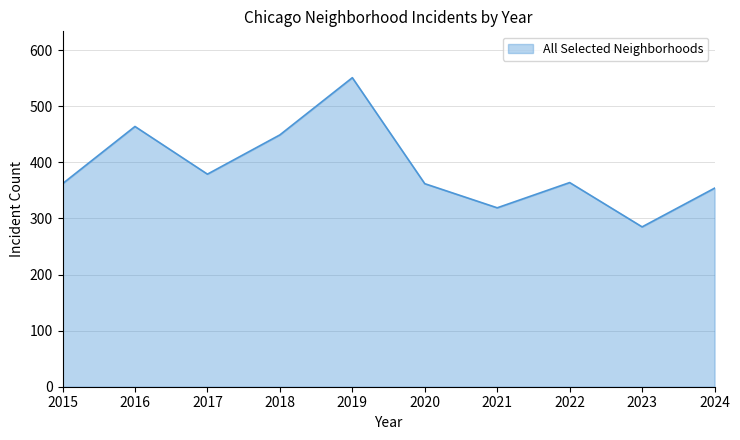

True or false: the data shows 464 at 2016.

True